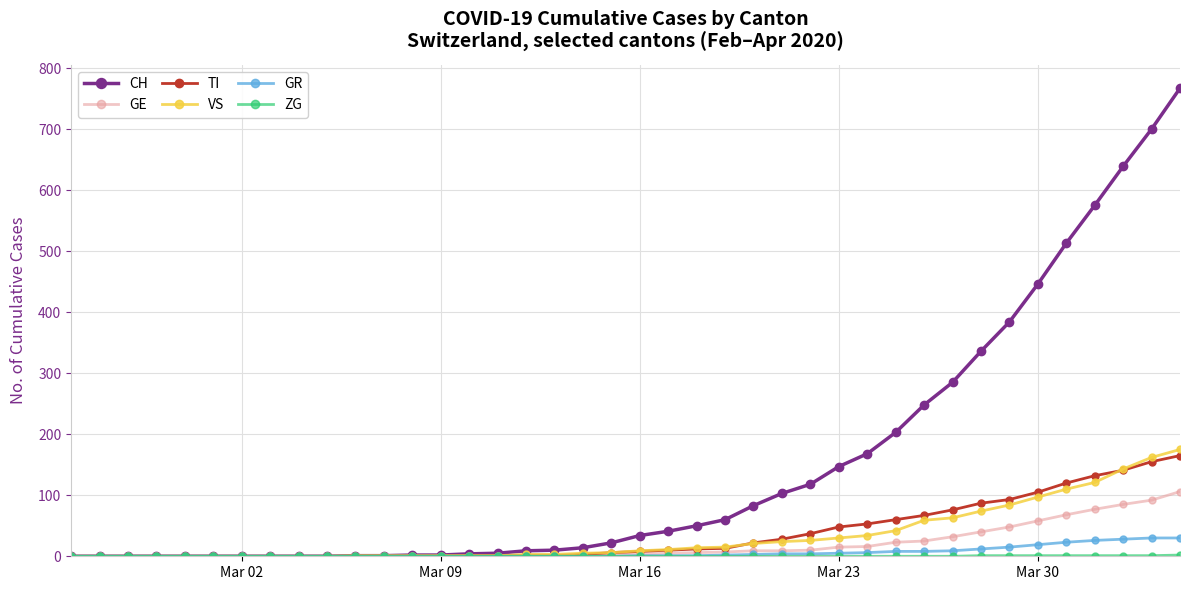

How many data points does each series have?

40